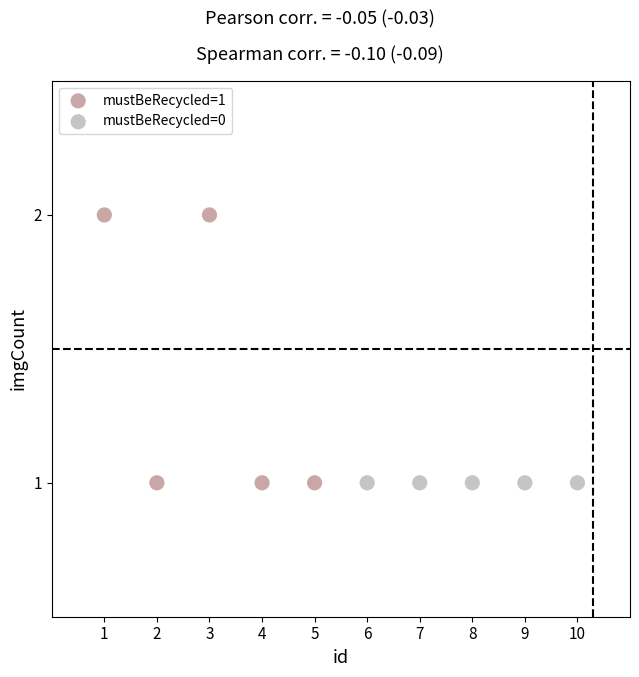

Which series contains the highest Y value?

mustBeRecycled=1